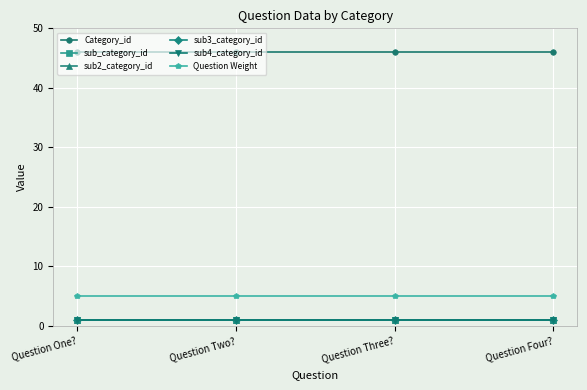

What is the value of the sub2_category_id point at the 1st from the left?

1